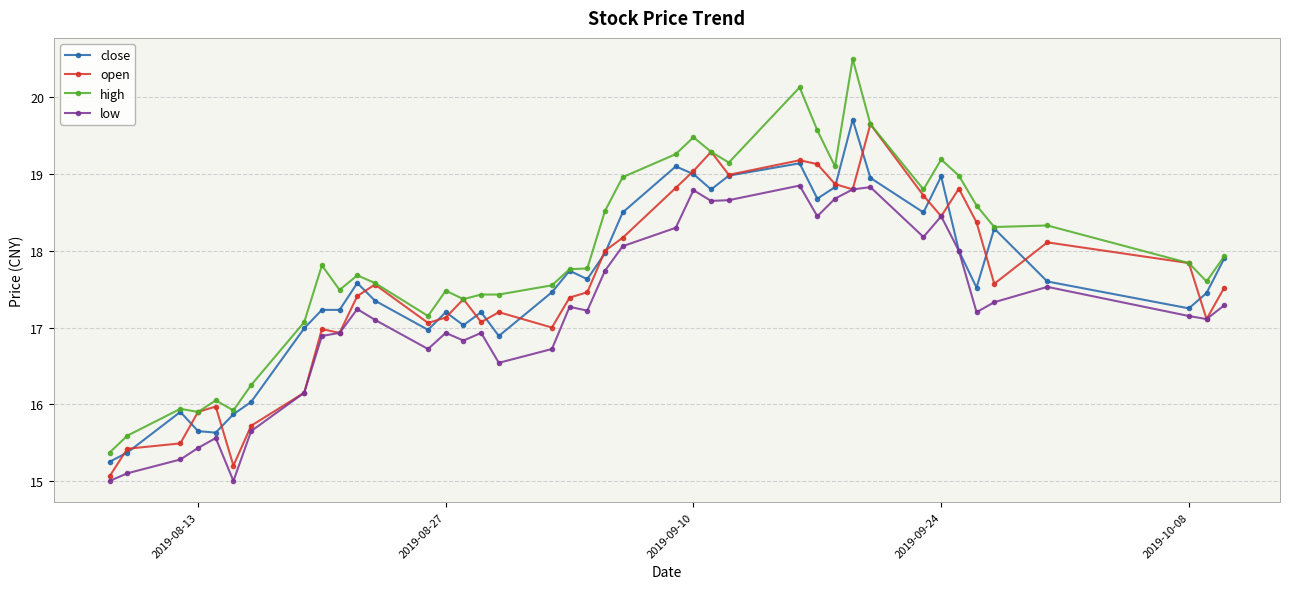

Which series has the largest total across all categories?

high